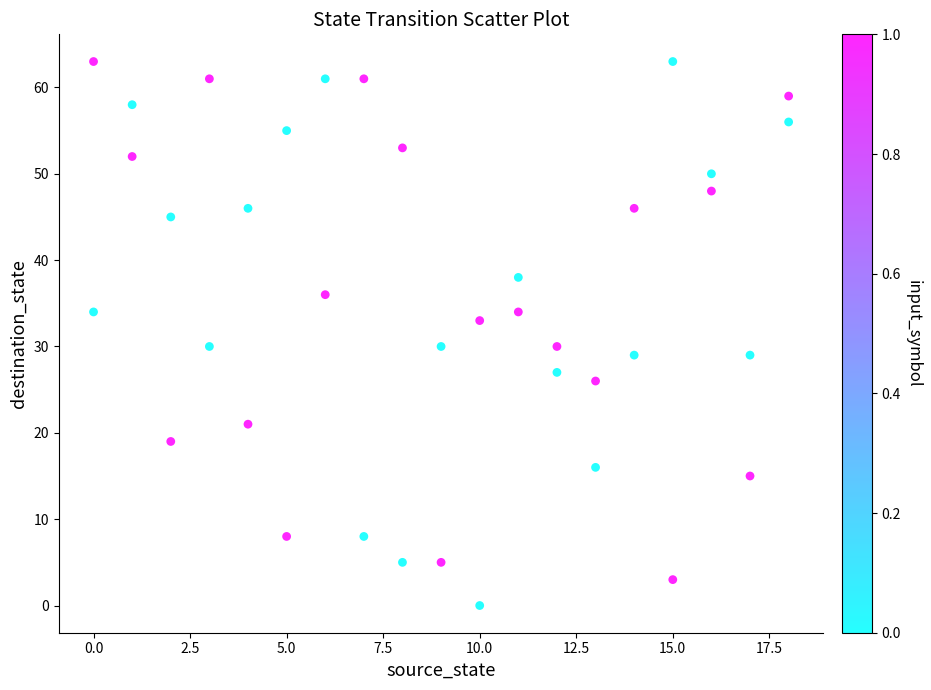

What is the range of Y values (max minus min)?

63